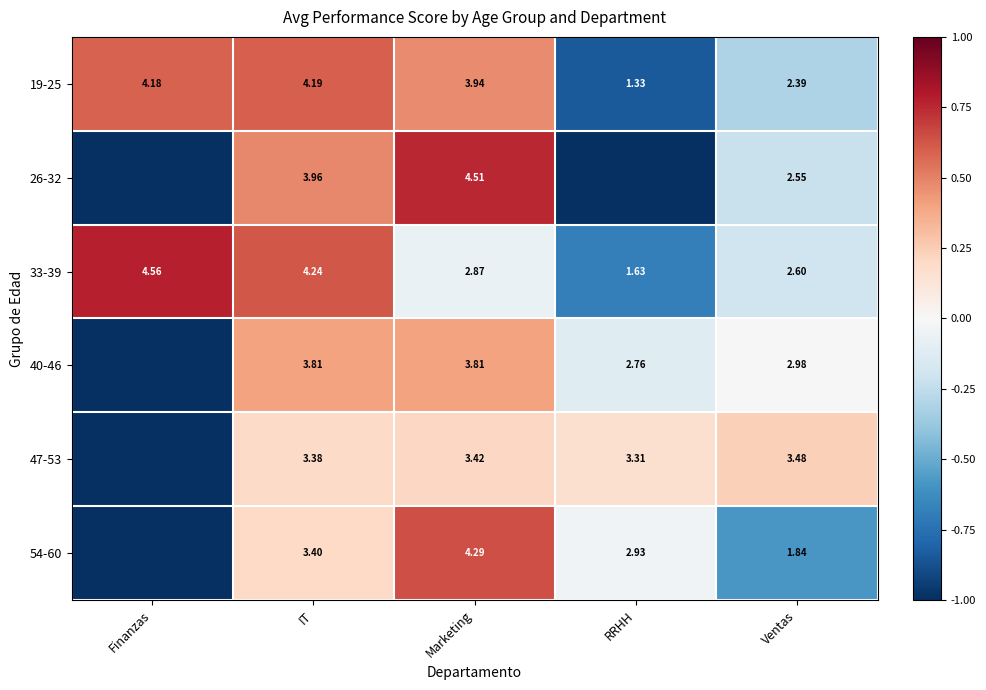

Is the value of 19-25 at Marketing greater than the value of 47-53 at IT?

Yes